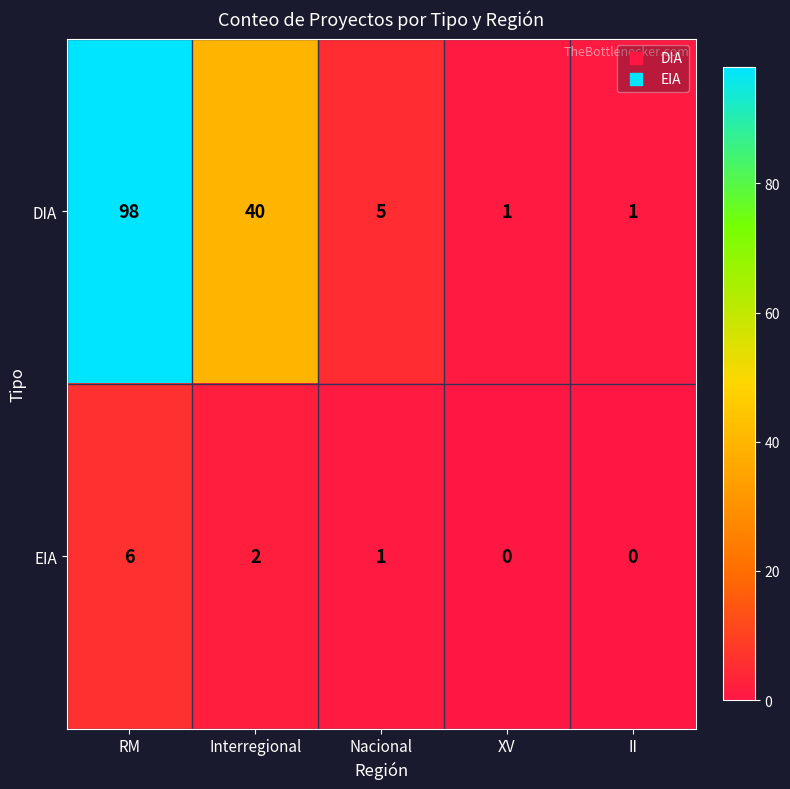

At which label does EIA first exceed 1?

RM